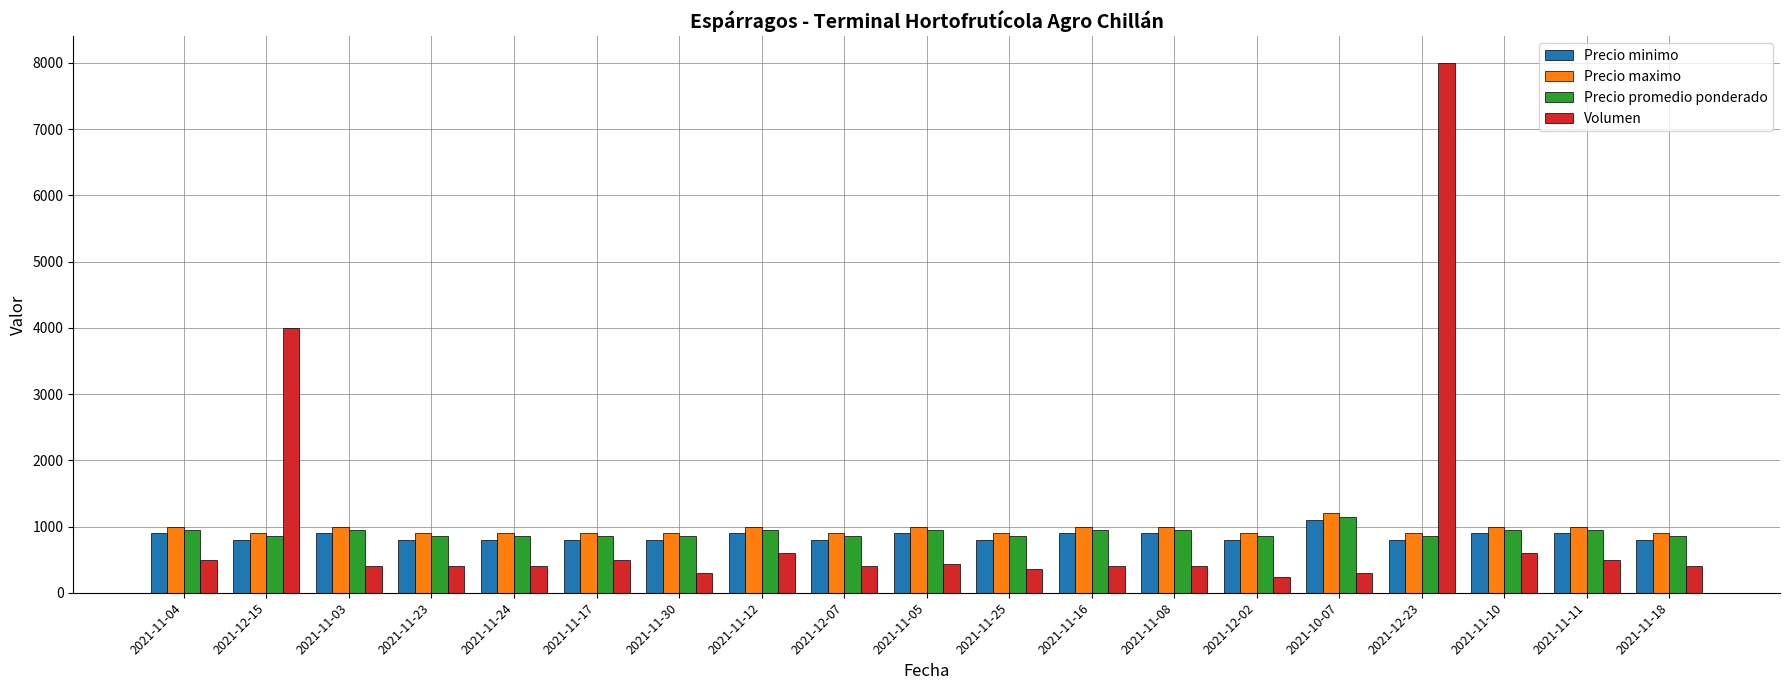

What are all the series names shown in the legend?

Precio minimo, Precio maximo, Precio promedio ponderado, Volumen